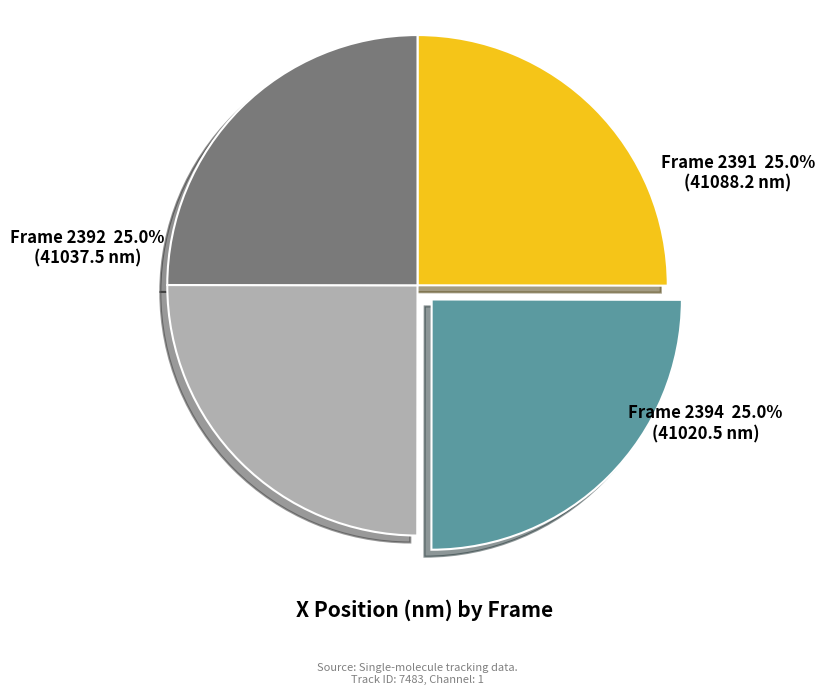

Is there any slice that represents more than half of the pie?

No